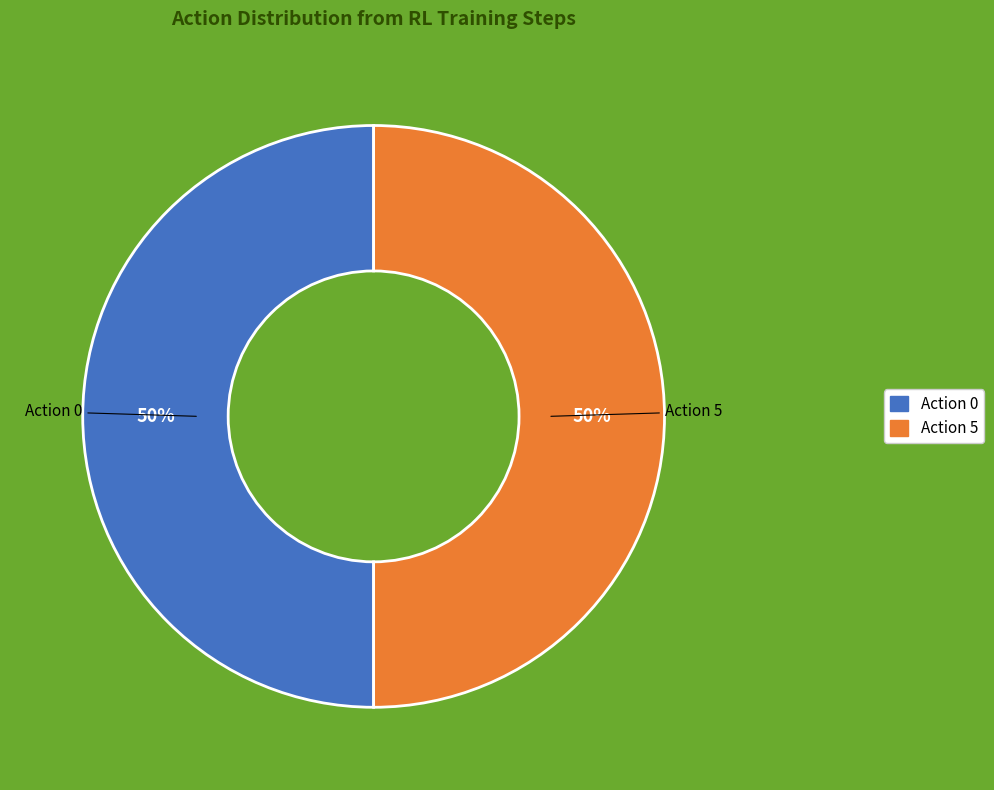

To the nearest percent, what is the average slice percentage?

50%